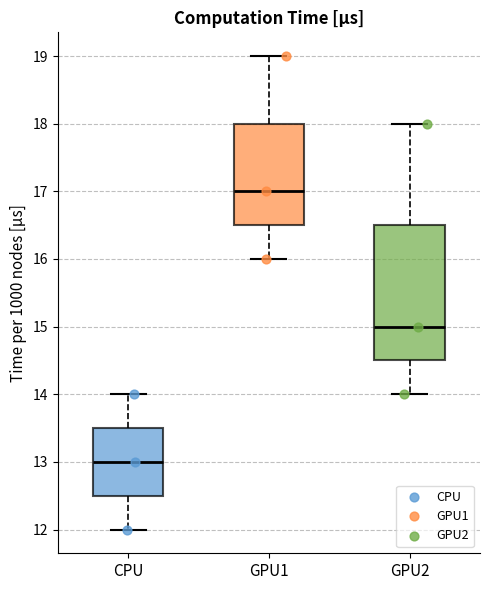

Comparing the boxes themselves (not the whiskers), which one is the tallest?

GPU2